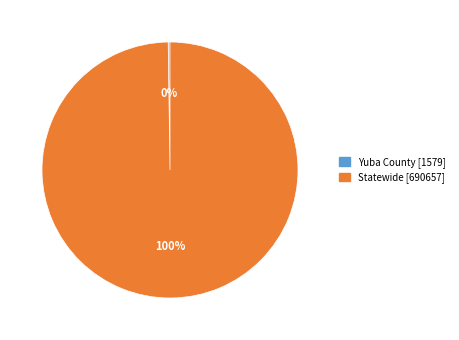

To the nearest percent, what is the average slice percentage?

50%